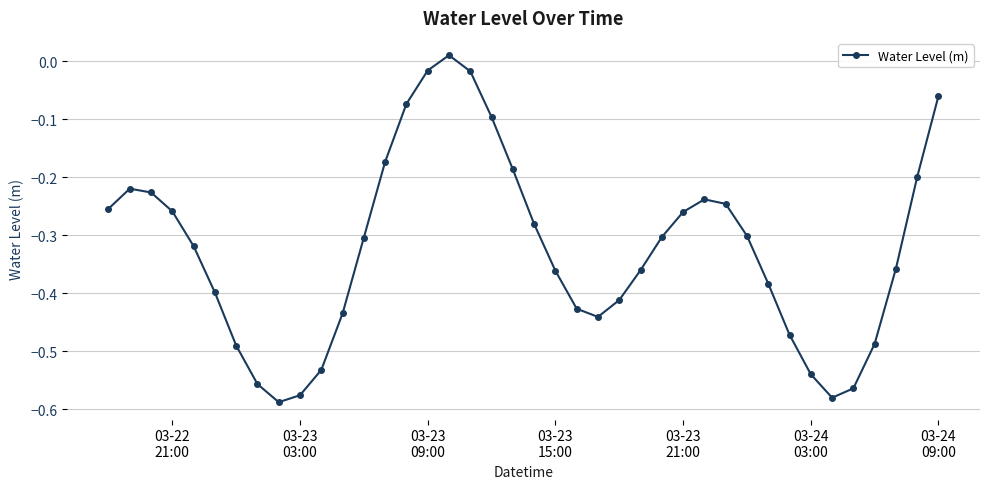

Count the number of data series in this chart.

1